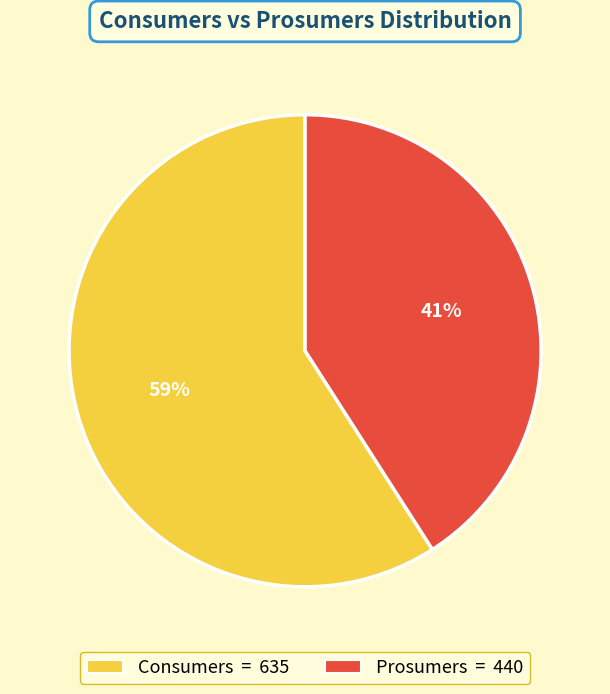

Does Prosumers represent more than half of the total?

No